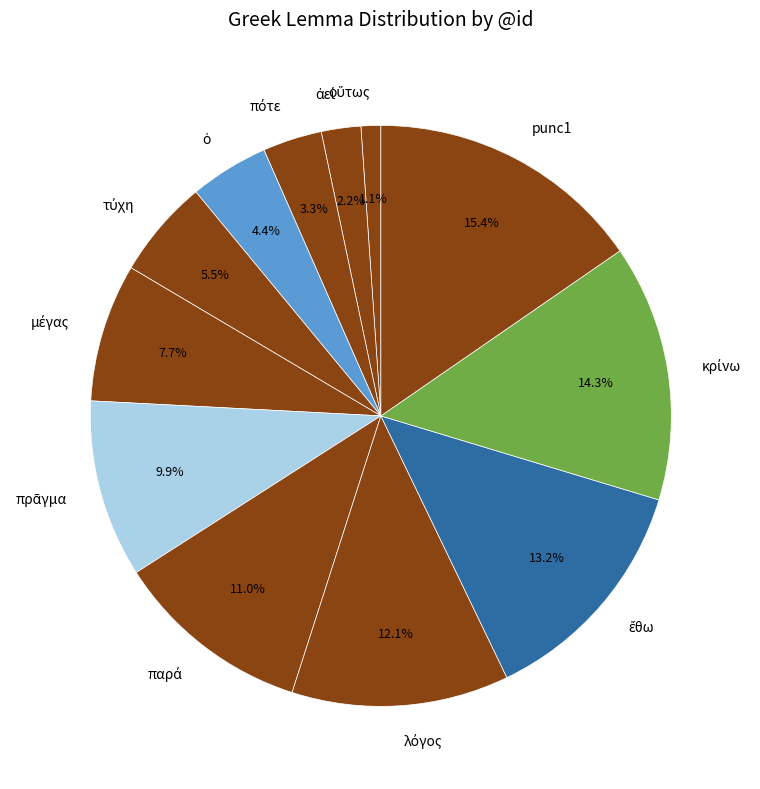

What is the largest slice in the pie chart?

punc1